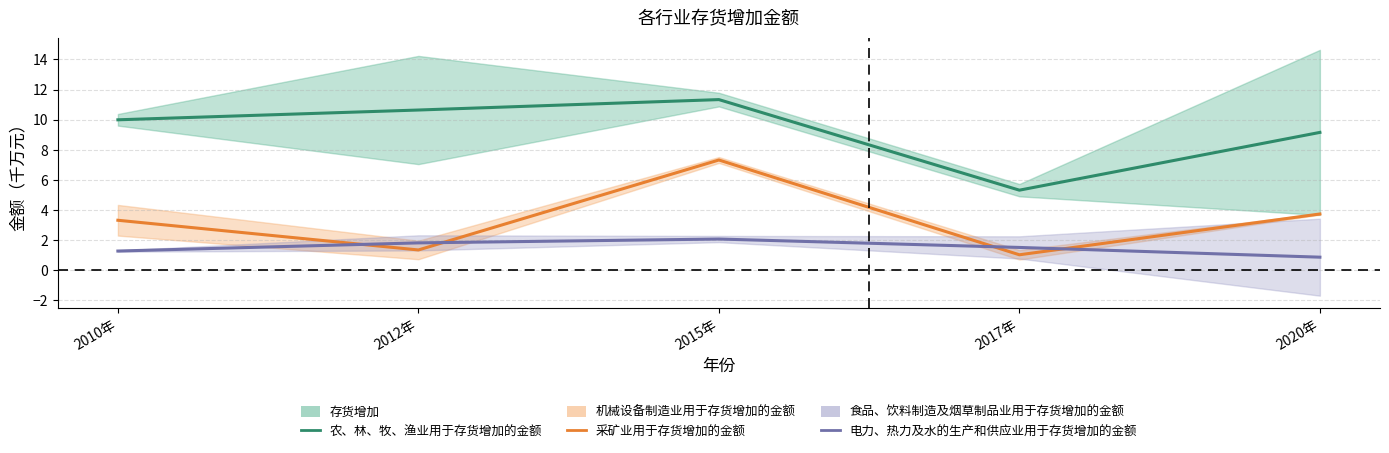

The 采矿业用于存货增加的金额 series shows 0.6 at 2017年. True or false?

False